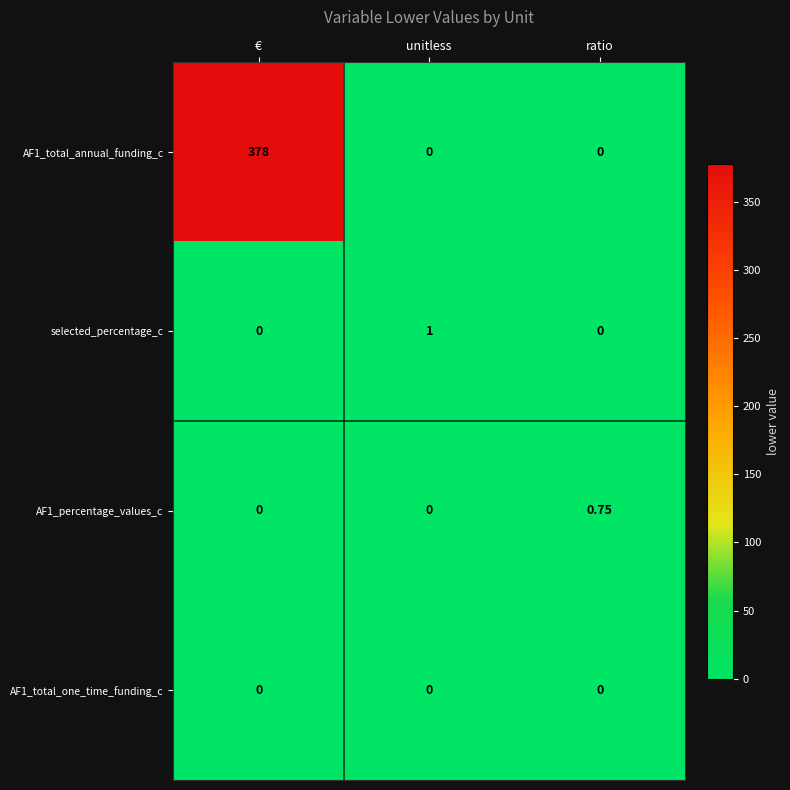

At which category is the sum across all series the highest?

€